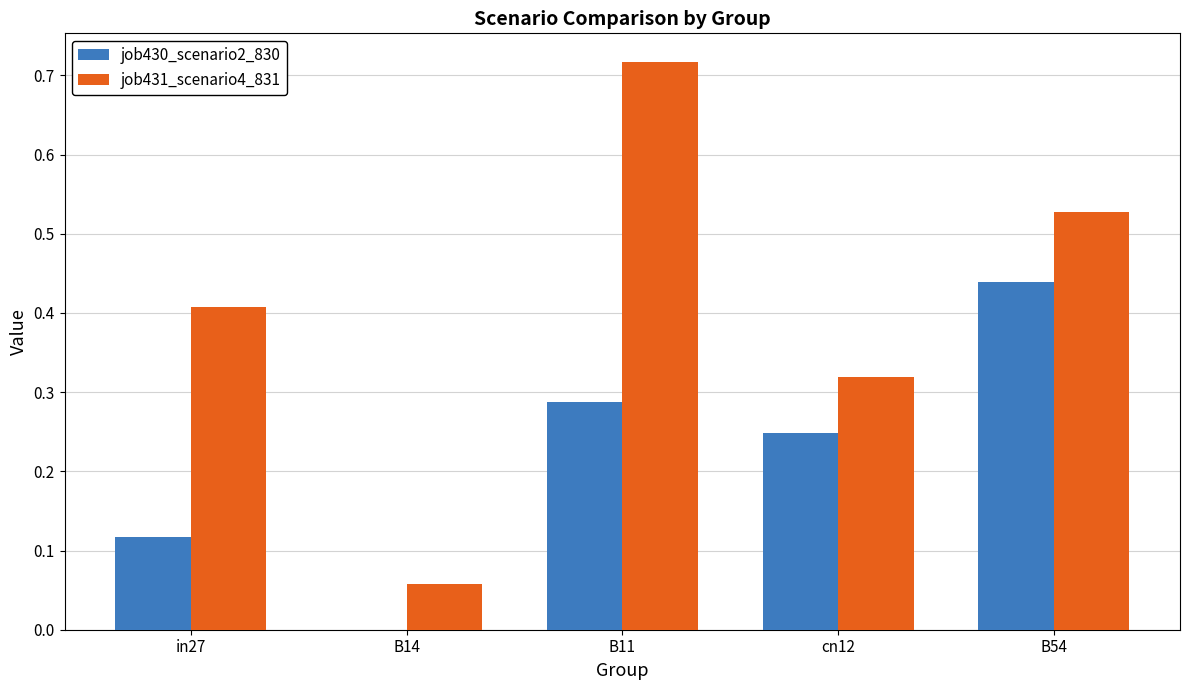

Which series has the largest total across all categories?

job431_scenario4_831